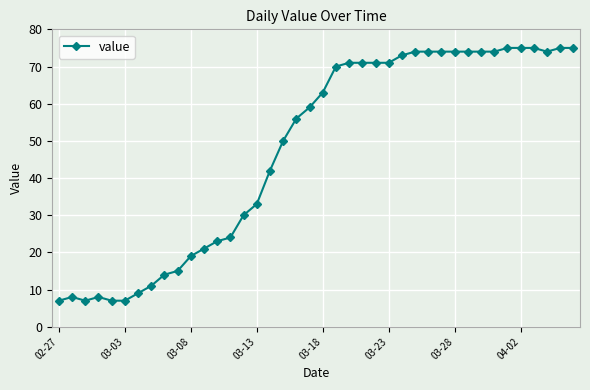

What is the smallest value displayed?

7